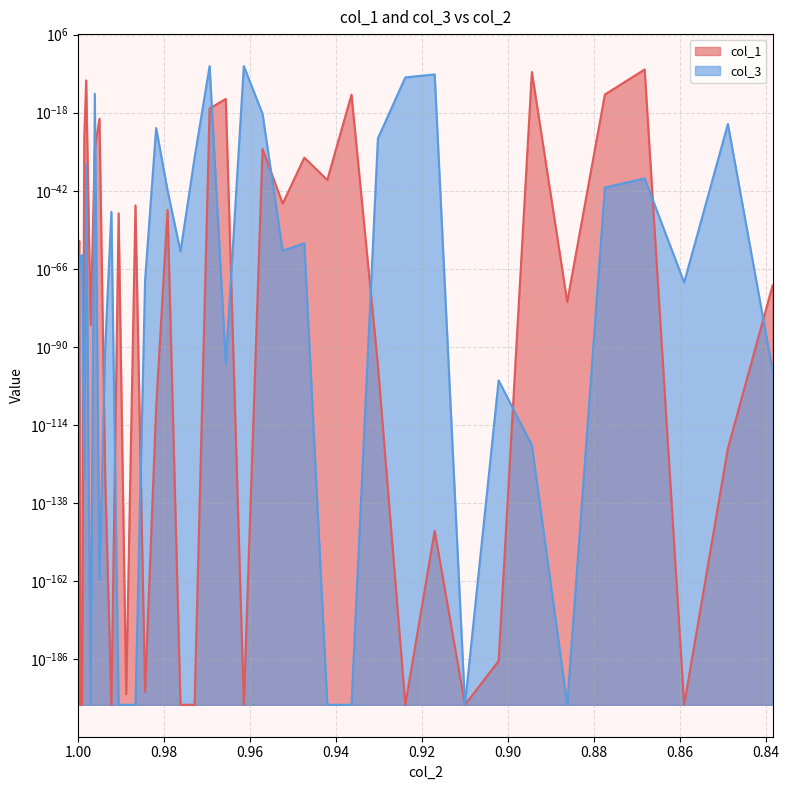

How many interior local peaks does the col_1 series have?

13